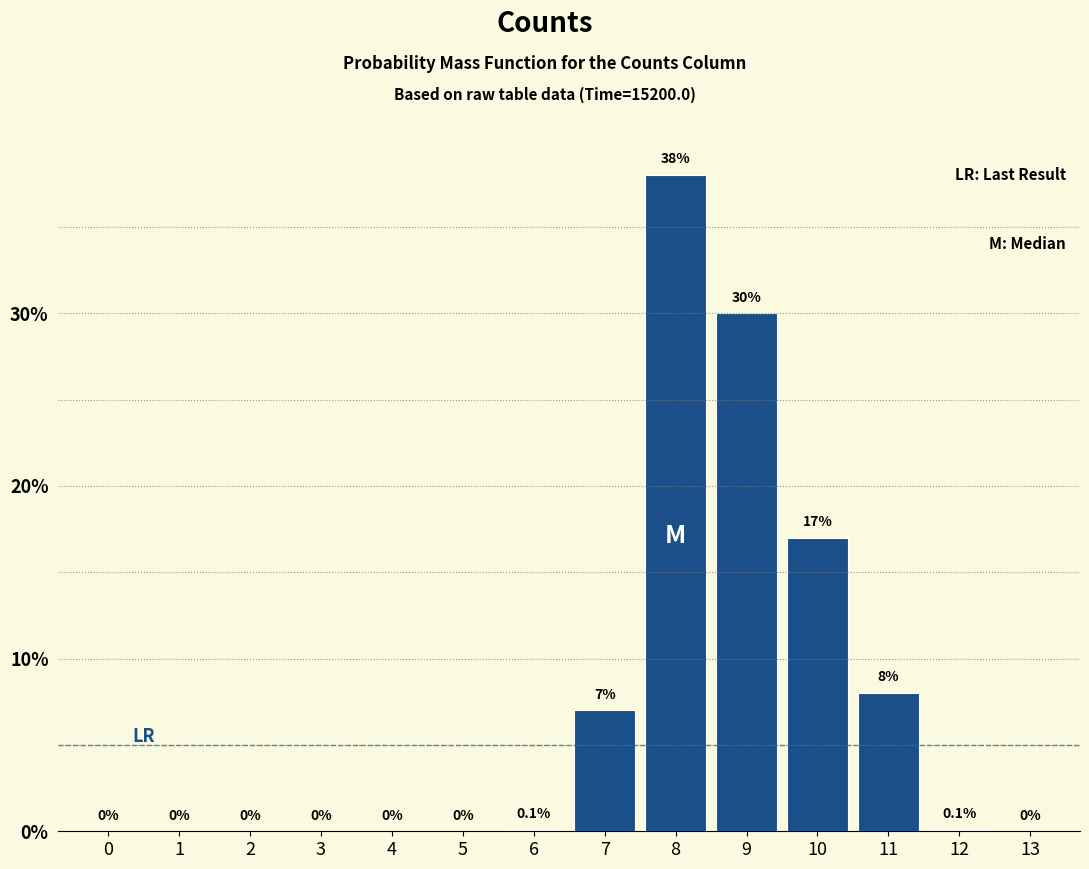

Reading left to right, list all the values displayed in this chart.

0=0.0	1=0.0	2=0.0	3=0.0	4=0.0	5=0.0	6=0.1	7=7.0	8=38.0	9=30.0	10=17.0	11=8.0	12=0.1	13=0.0